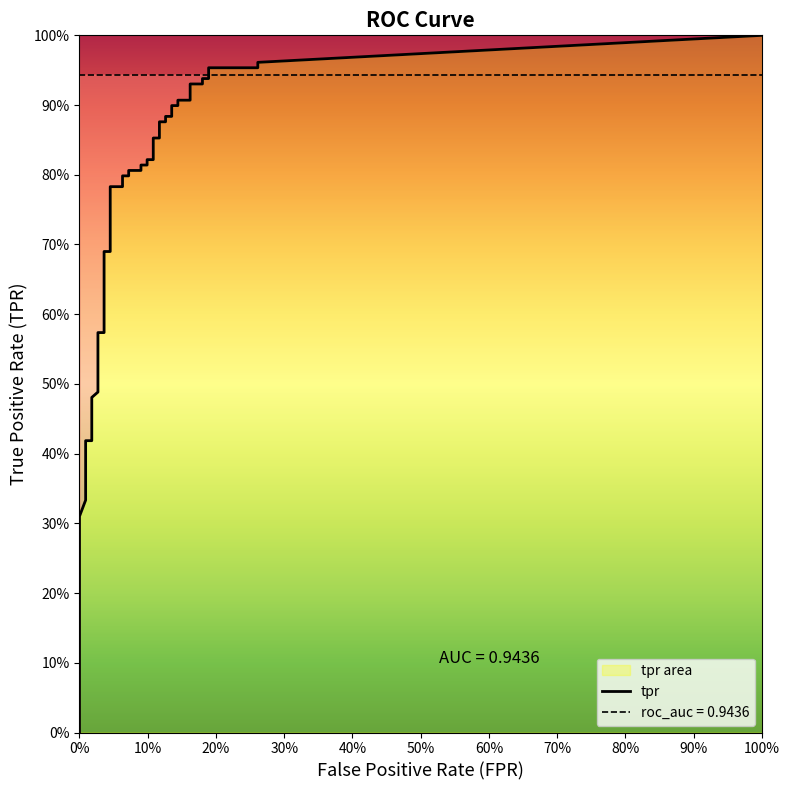

What is the sum of the tpr values at 17 and 25?

1.7